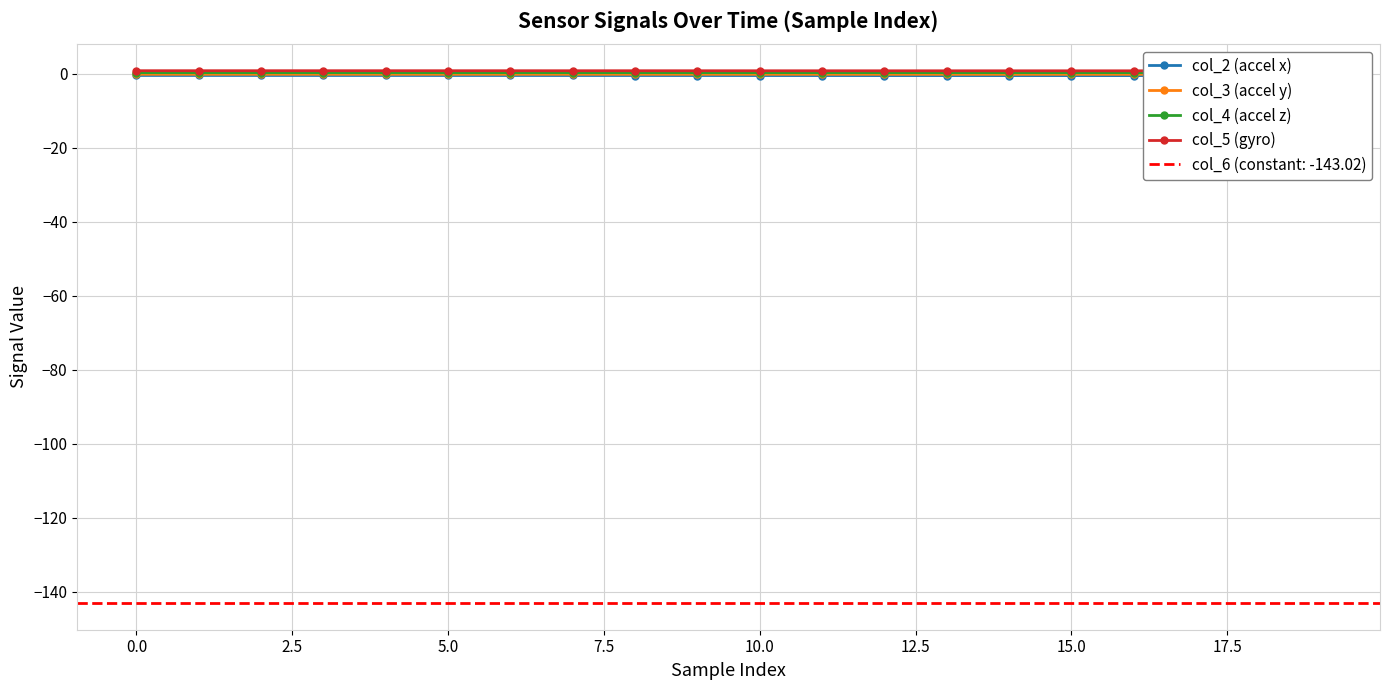

What is the value of the col_4 (accel z) point at the 2nd from the left?

0.3